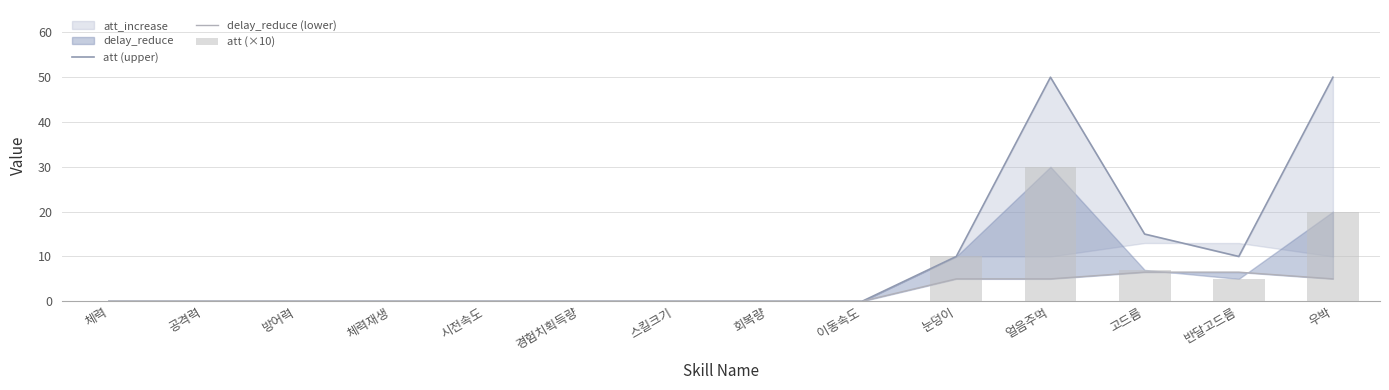

Which series changed the most between 방어력 and 우박?

att (upper)